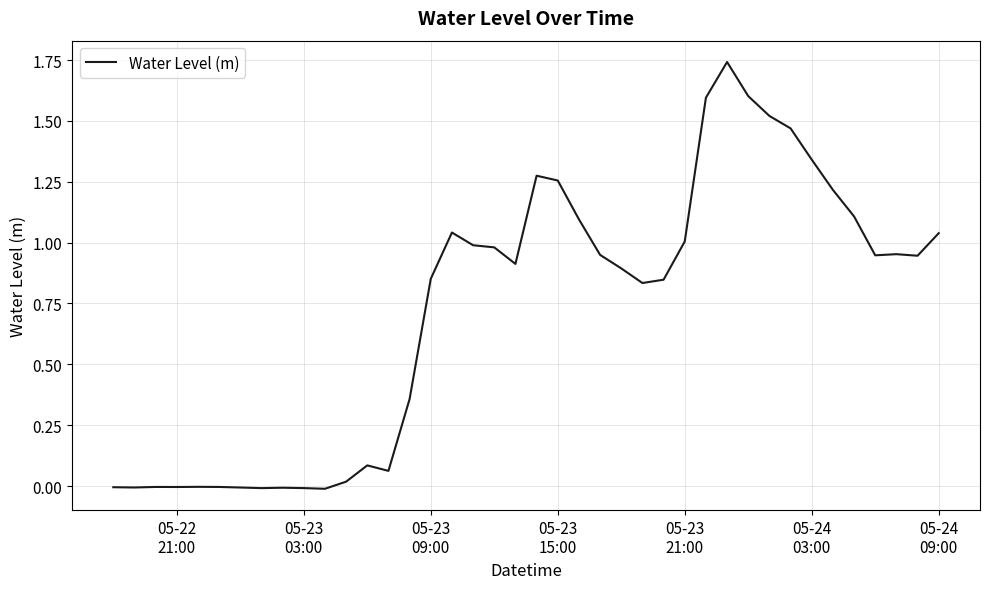

What is the difference between the maximum and minimum values?

1.8